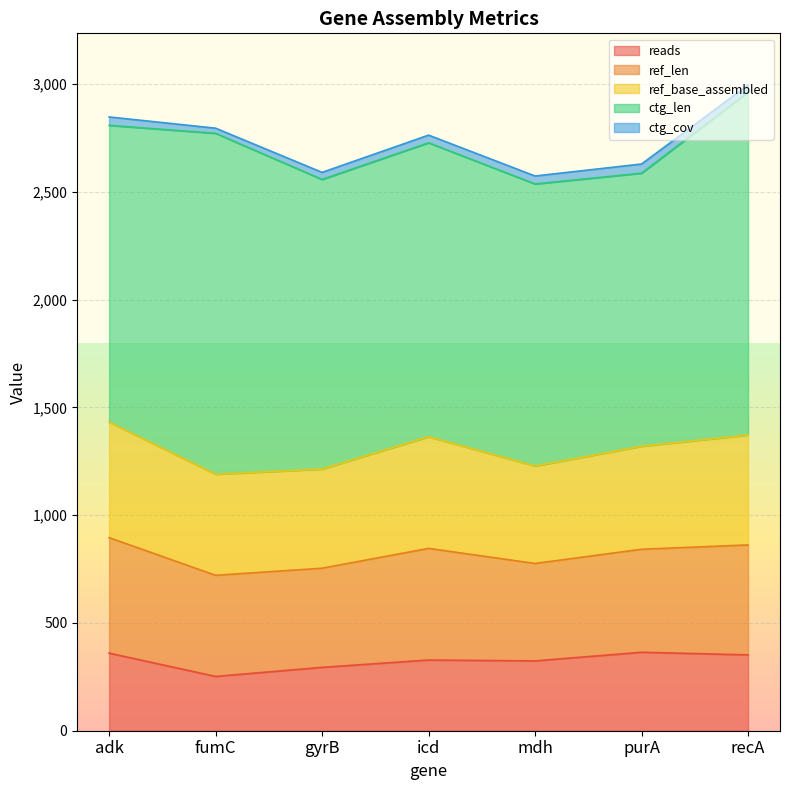

The value of ref_base_assembled at adk is 536.0. True or false?

True